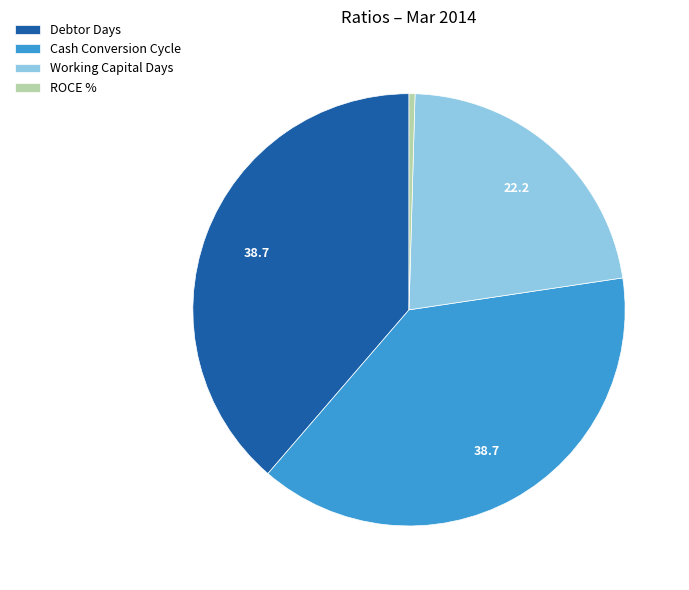

Between ROCE % and Cash Conversion Cycle, which is larger?

Cash Conversion Cycle